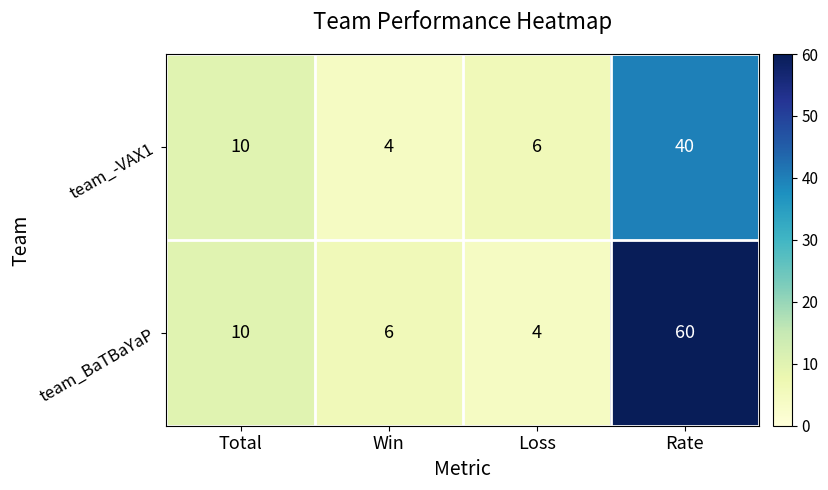

At which label is team_BaTBaYaP closest to 32?

Total